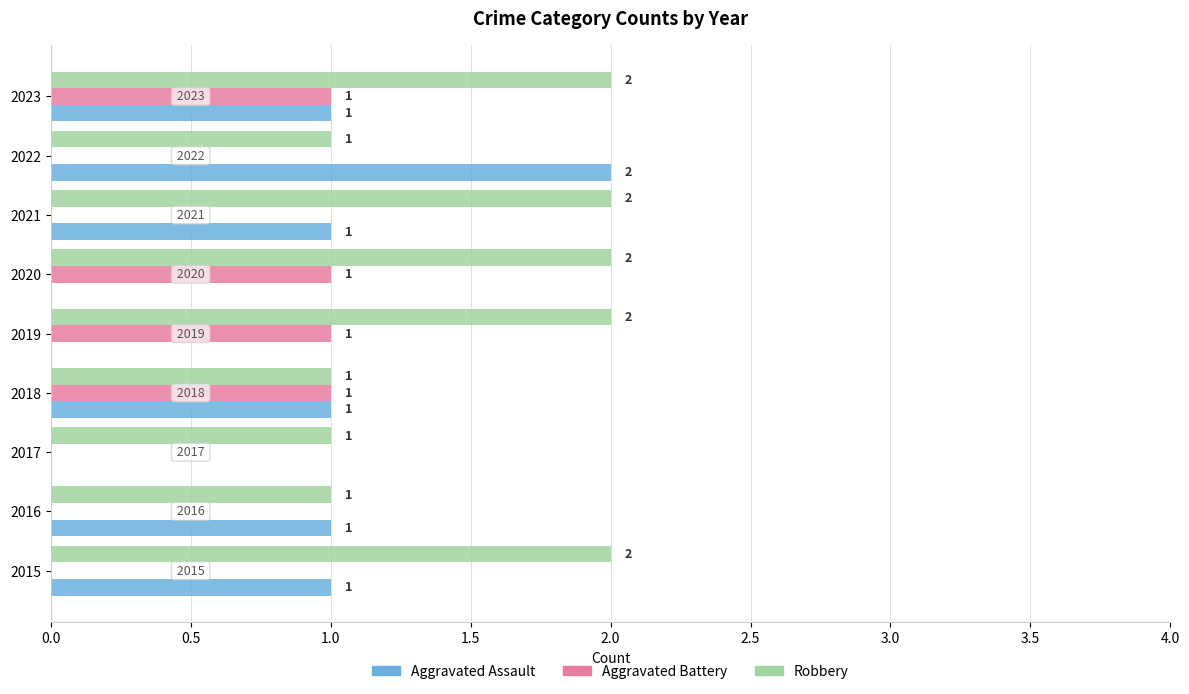

What is the sum of the Aggravated Assault values at 2022 and 2016?

3